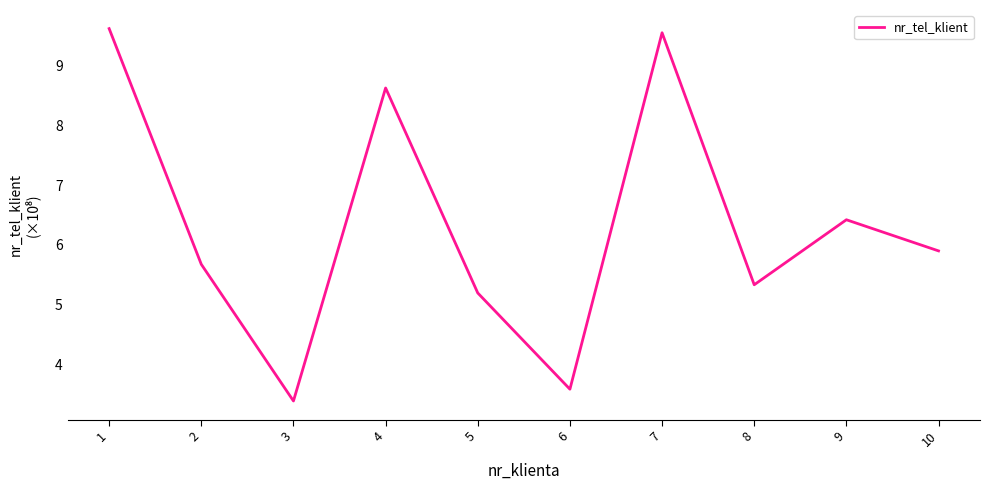

What is the average value?

6.3